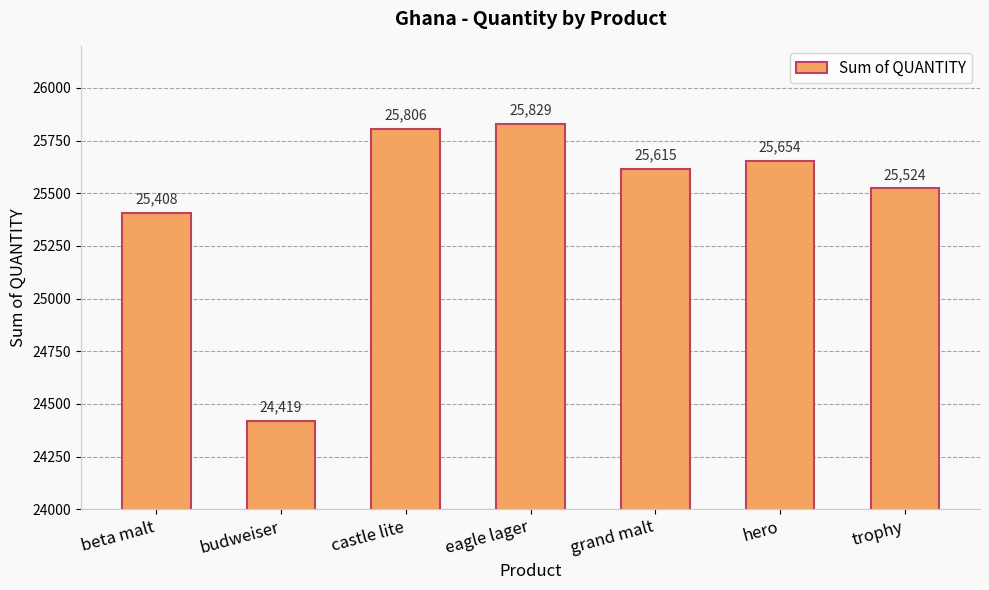

Reading left to right, extract all data points from this chart.

beta malt=25408	budweiser=24419	castle lite=25806	eagle lager=25829	grand malt=25615	hero=25654	trophy=25524